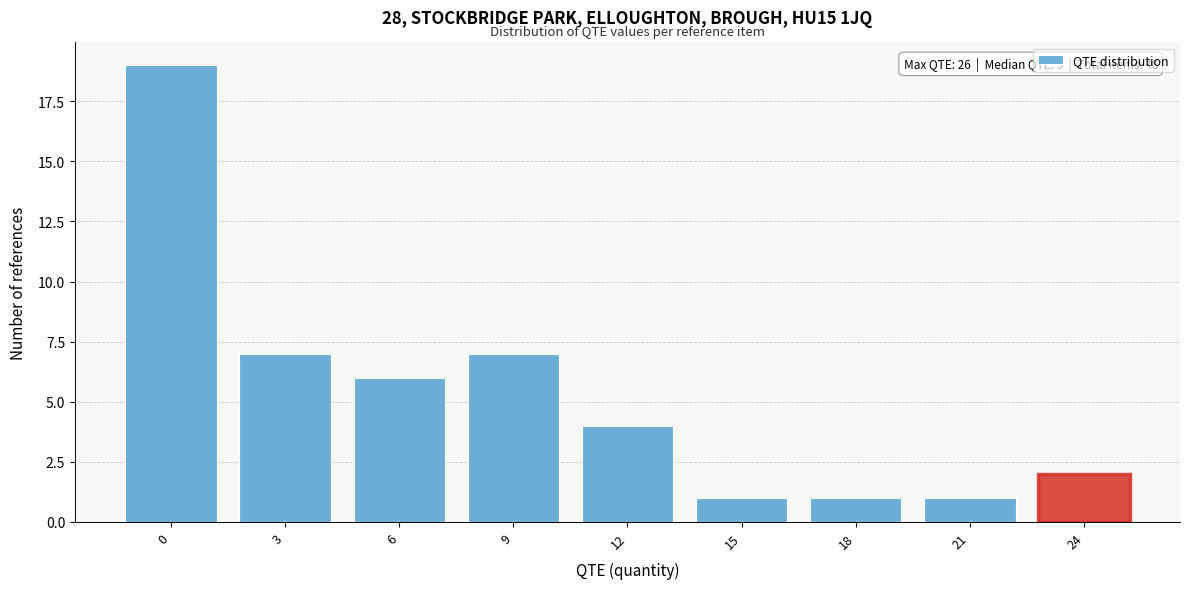

Reading left to right, what are all the values shown in this chart?

19	7	6	7	4	1	1	1	2